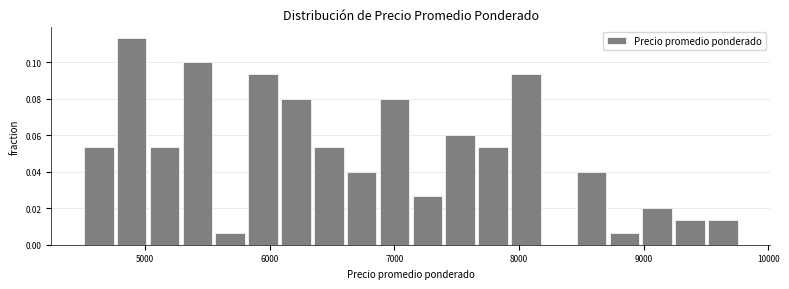

Read against the x-axis, roughly where is the centre of the tallest bar?

4900